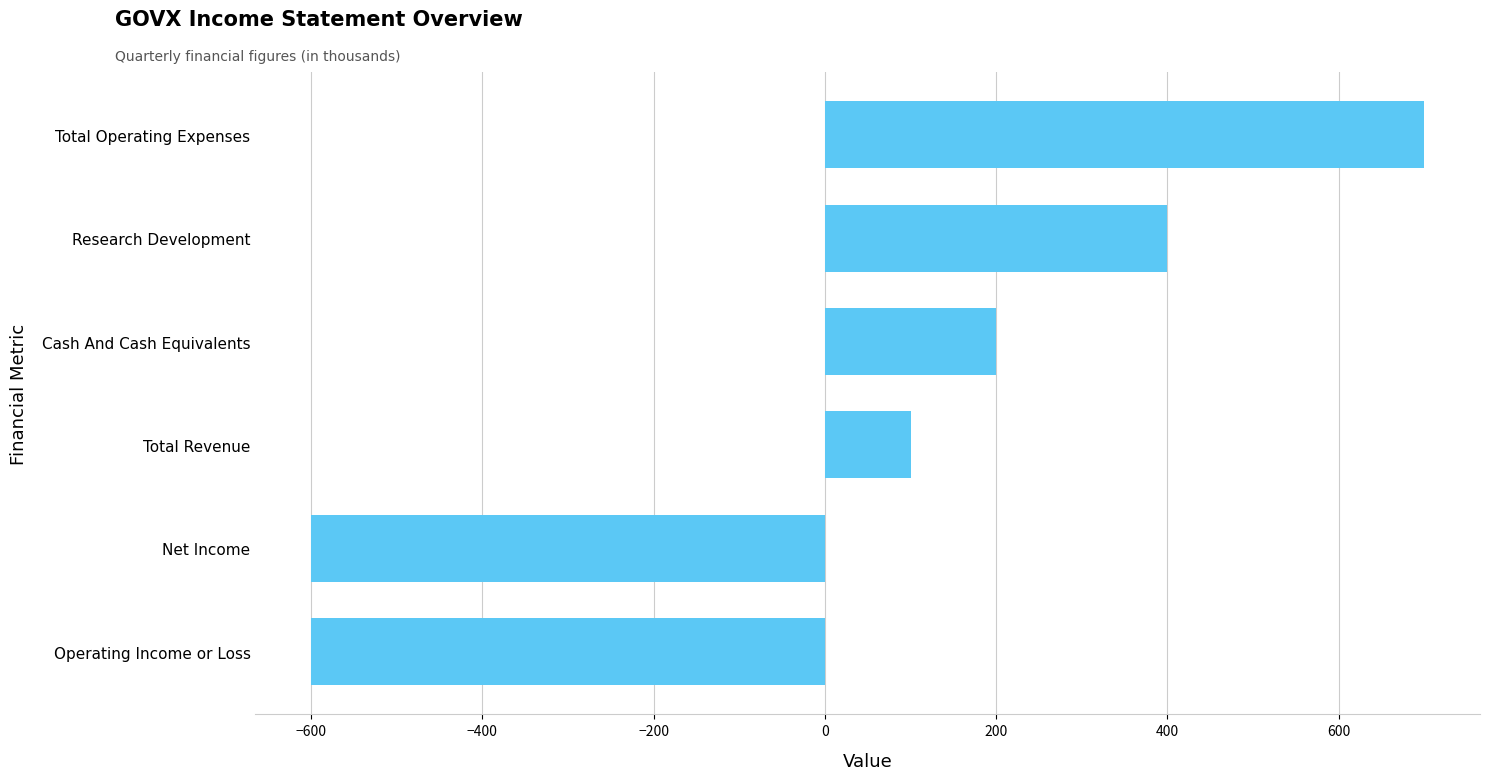

Where is the data nearest to the value 50?

Total Revenue